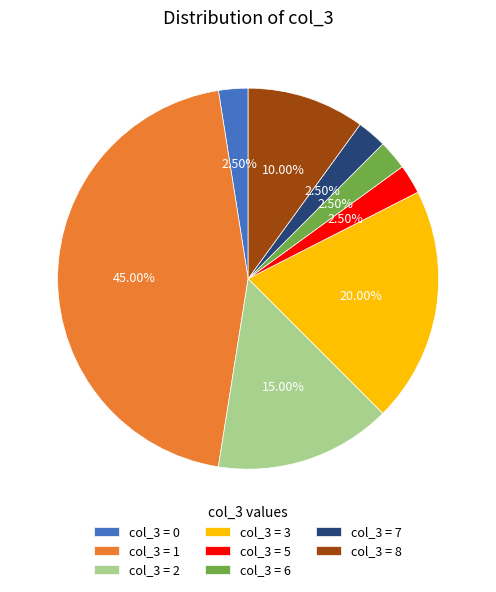

Is the sum of col_3 = 2 and col_3 = 3 greater than half?

No